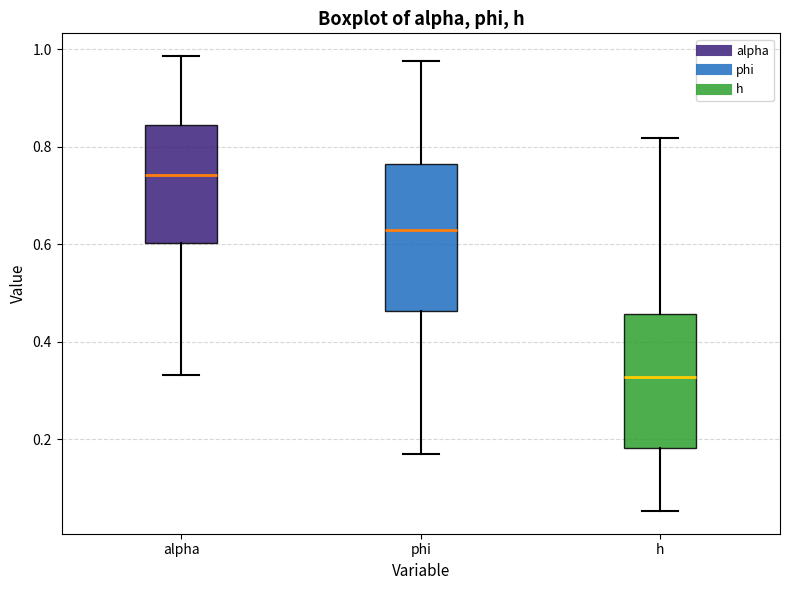

Reading left to right, transcribe this box plot: for each box, give where its median line is, the range the box spans, and where its two whiskers end, as read against the y-axis. The values are not printed on the chart, so give them approximately, as read against the axis.

alpha: median 0.74, box 0.60 to 0.84, whiskers 0.34 to 0.98
phi: median 0.62, box 0.46 to 0.76, whiskers 0.16 to 0.98
h: median 0.32, box 0.18 to 0.46, whiskers 0.06 to 0.82